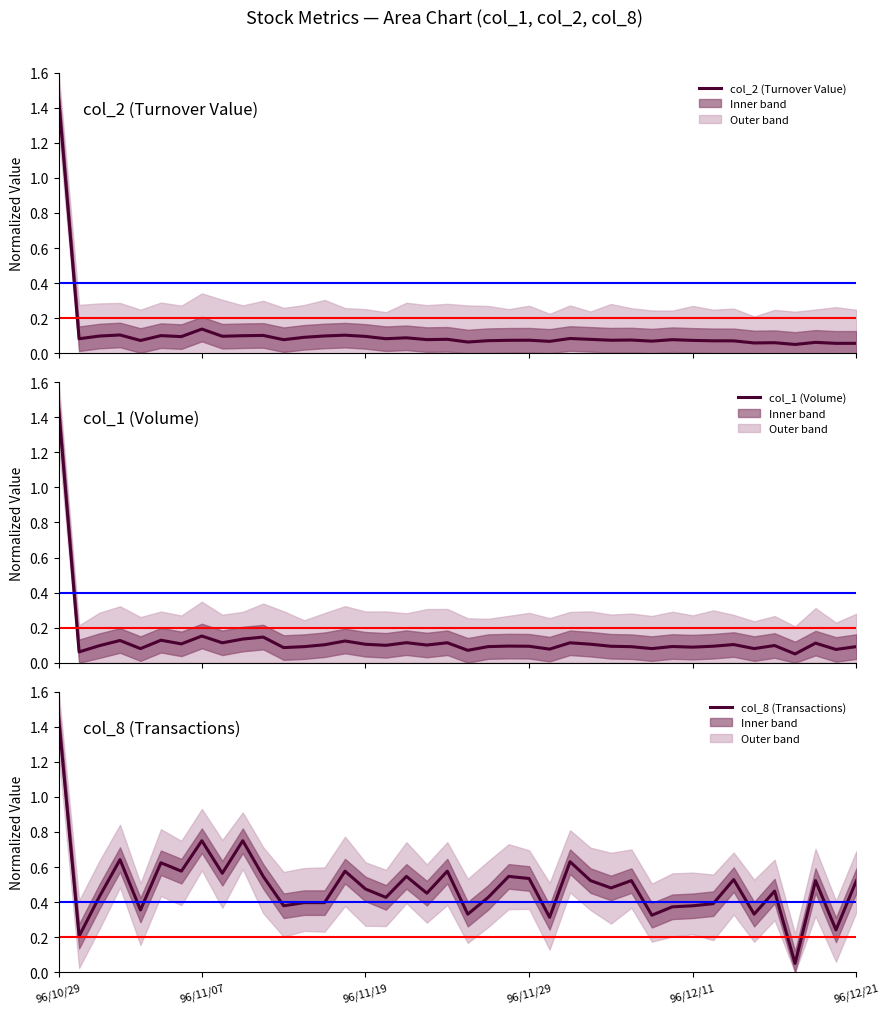

What value does the col_2 (Turnover Value) series have at 10?

0.1